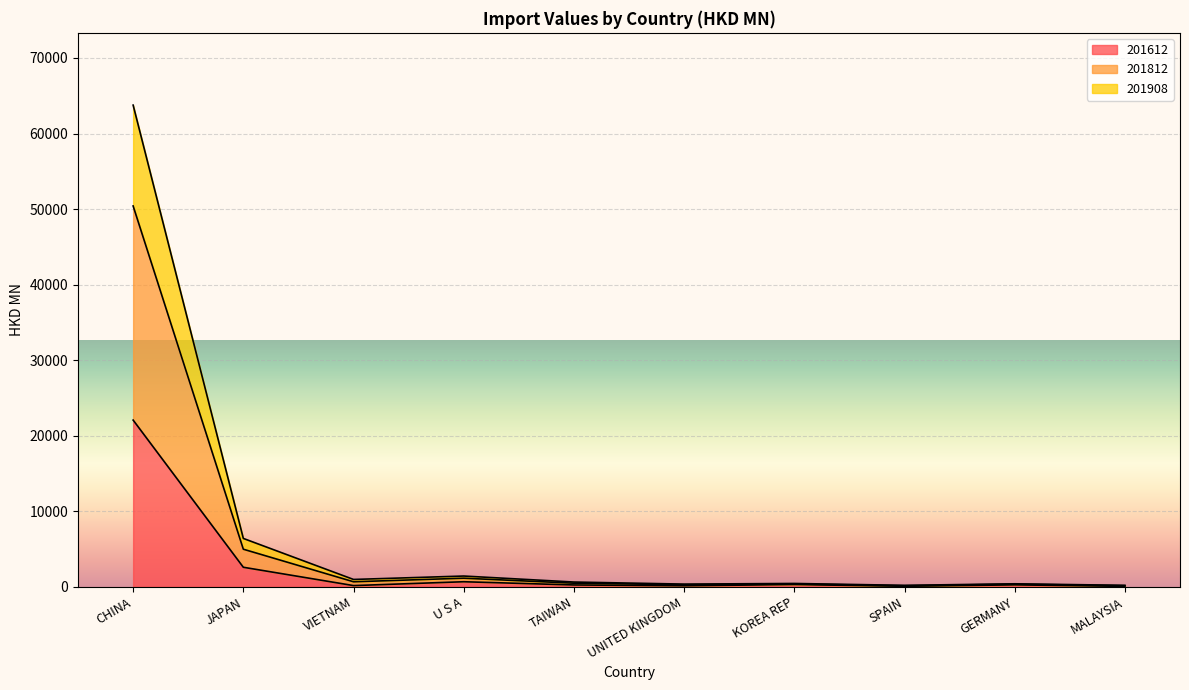

At which category does the chart reach its minimum across all series?

MALAYSIA